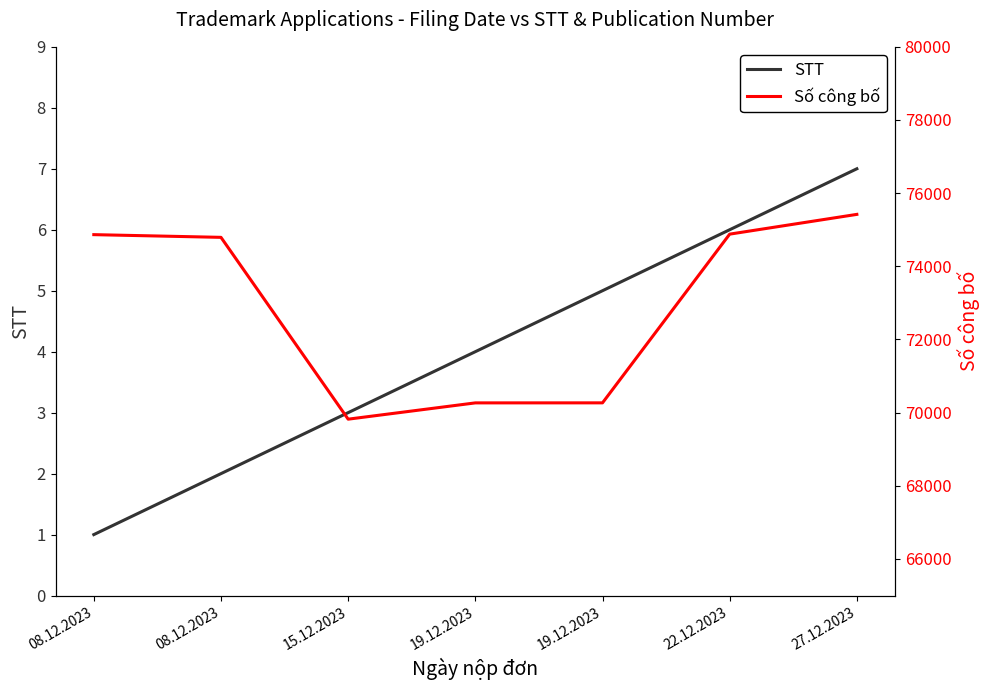

Is this an area chart (filled region under the line)?

No